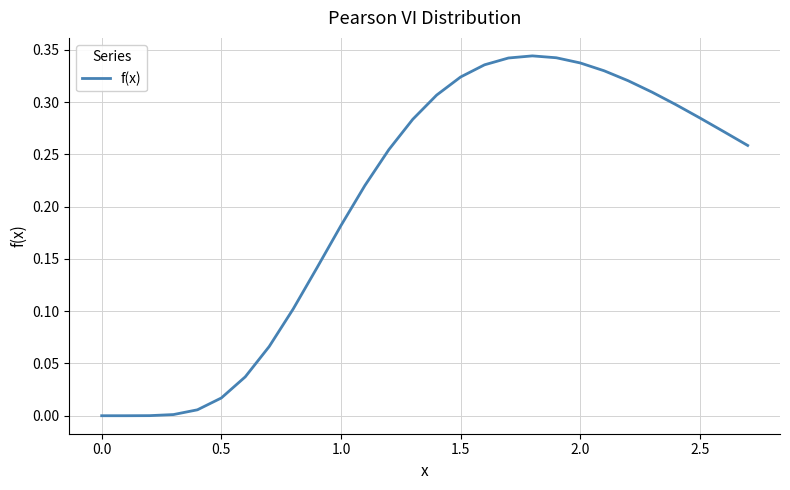

Count the number of categories in the chart.

28